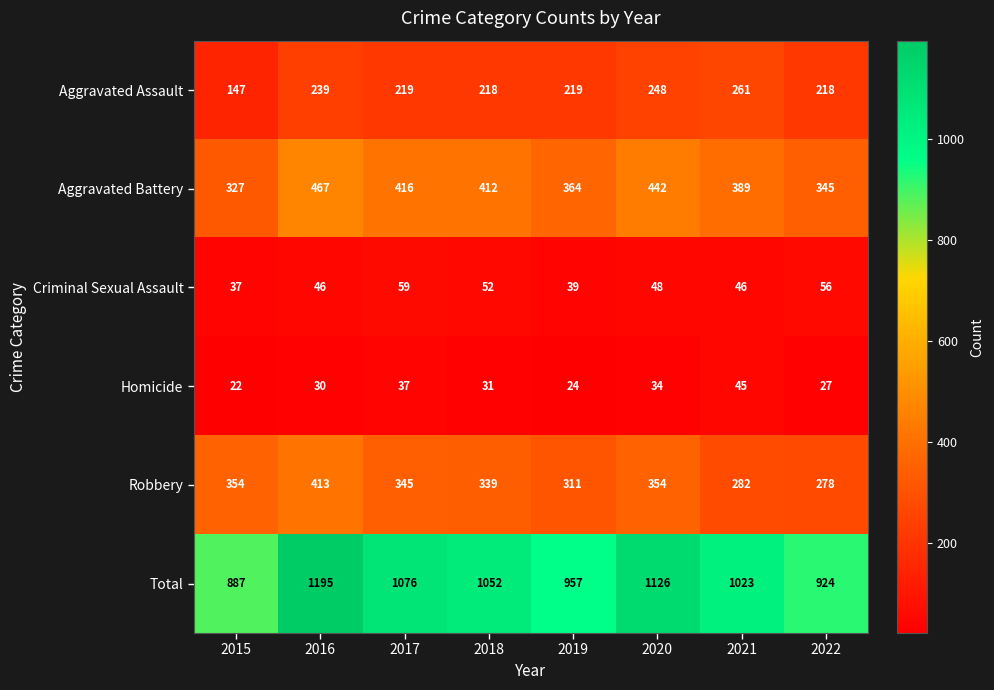

The Aggravated Battery series shows 442 at 2020. True or false?

True